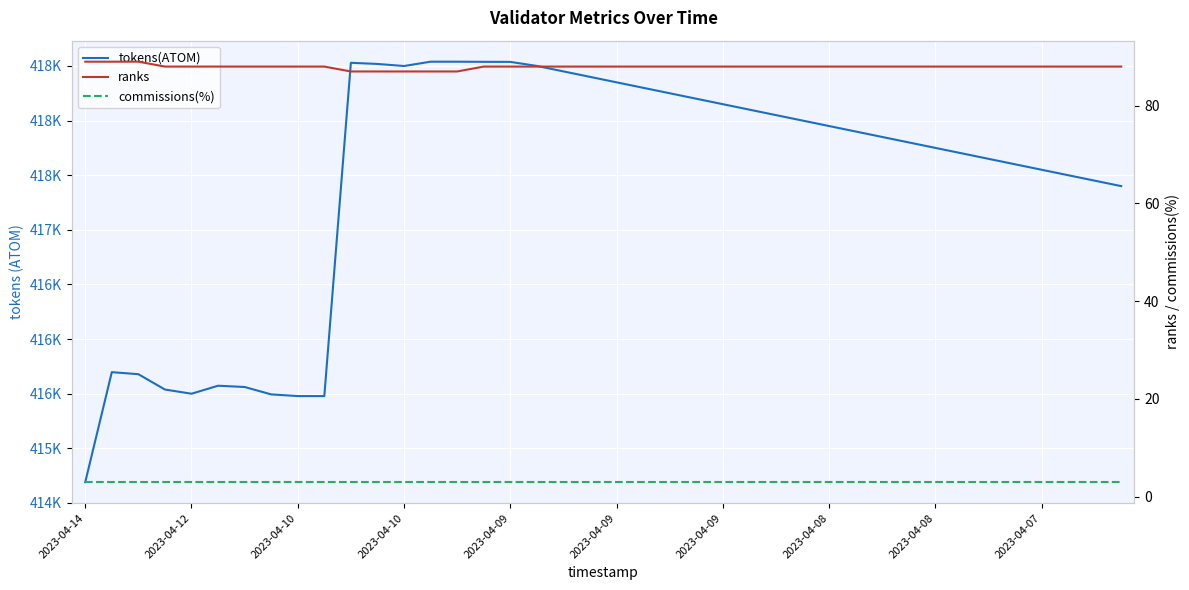

What is the difference between the tokens(ATOM) values at 10 and 24?

378.6